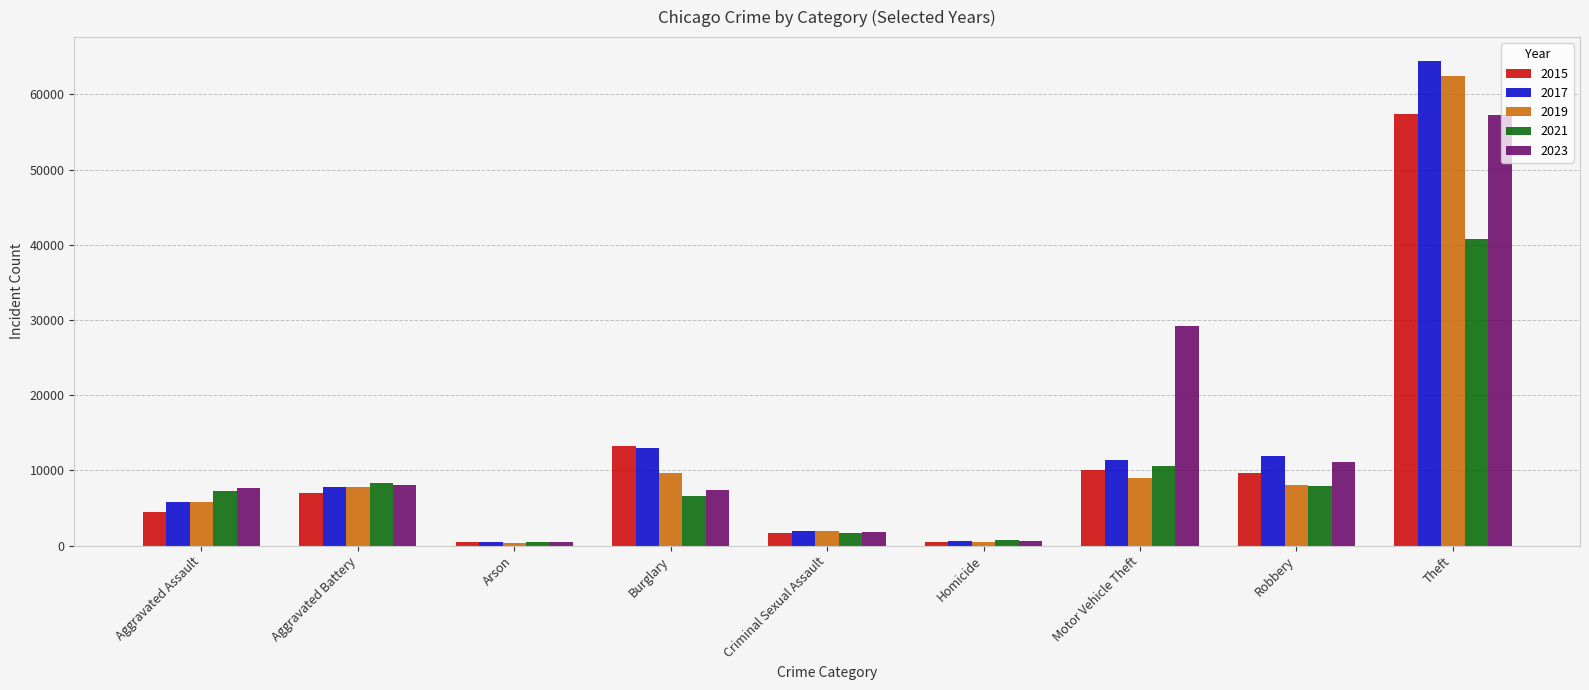

At which category is the sum across all series the highest?

Theft